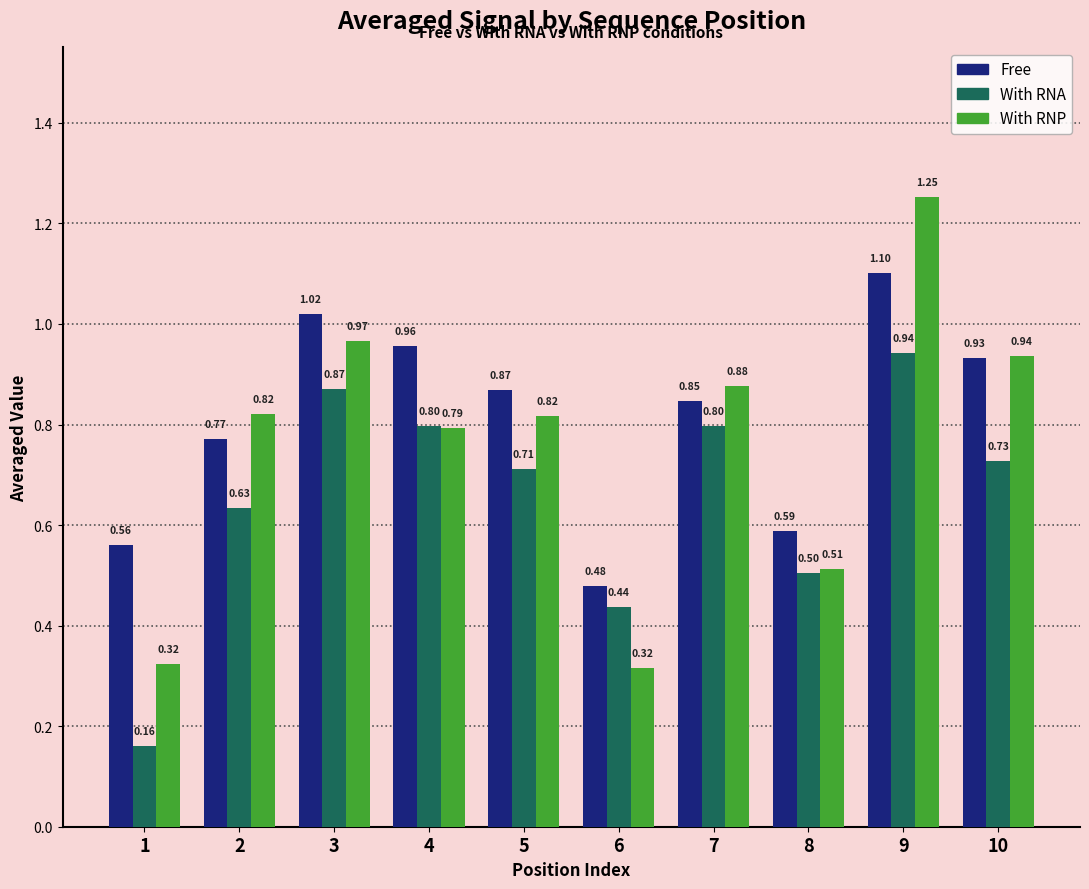

Is it true that Free equals 1.0 at 2?

False